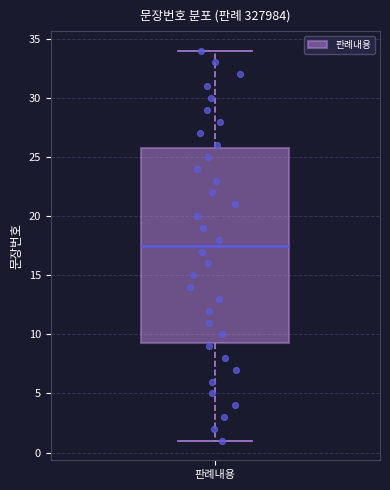

Read this box plot against the y-axis: the position of the median line, the range covered by the box, and the ends of both whiskers. The values are not printed on the chart, so give them approximately, as read against the axis.

median 17.5, box 9.5 to 26.0, whiskers 1.0 to 34.0